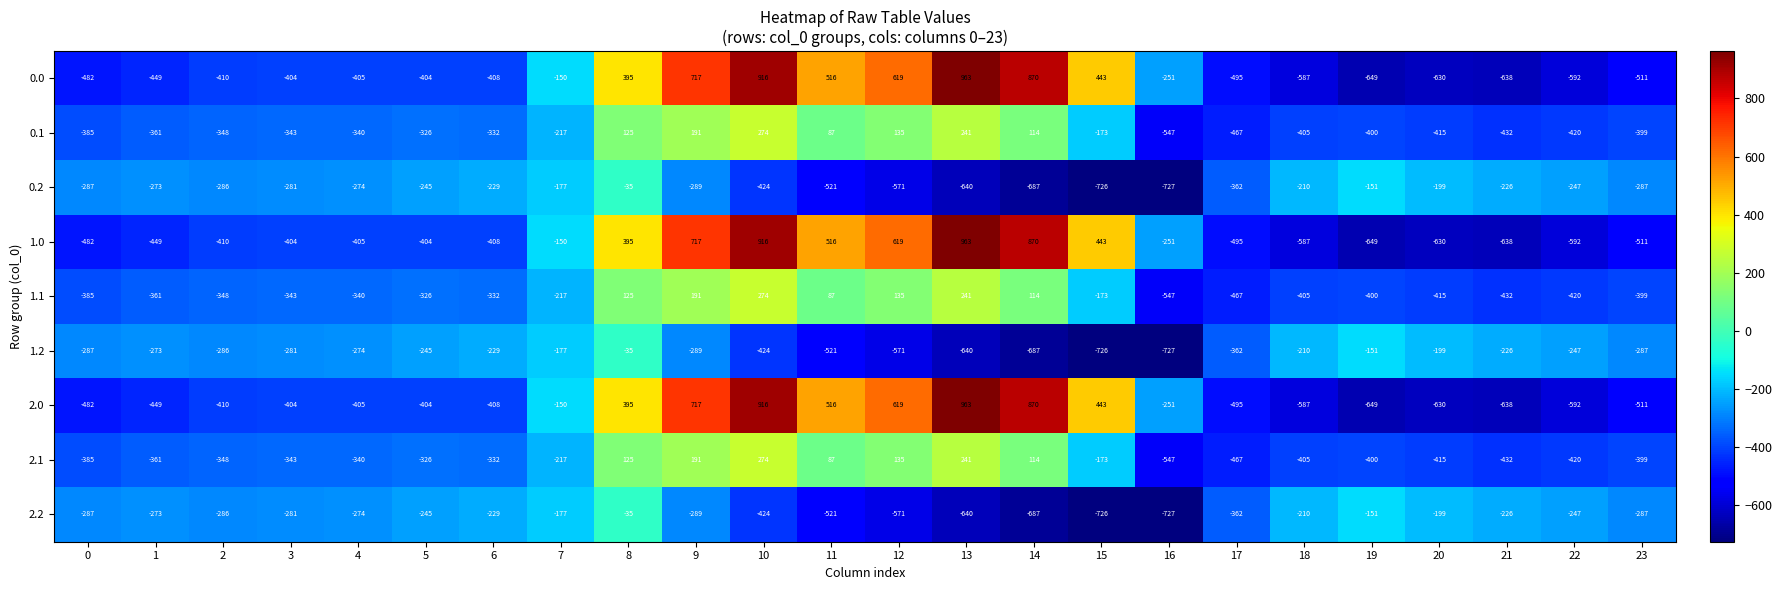

What is the difference between the highest and lowest values at 19?

498